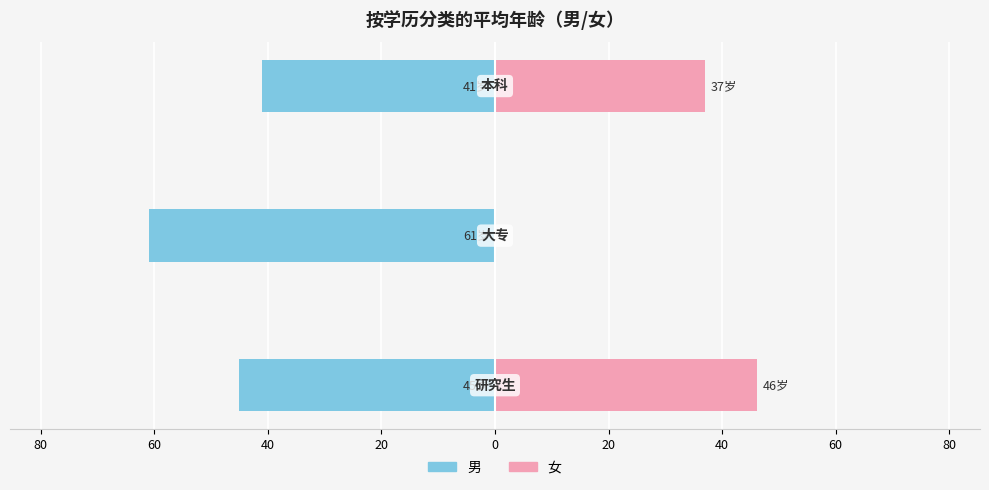

What is the sum of all 男 values?

-147.0